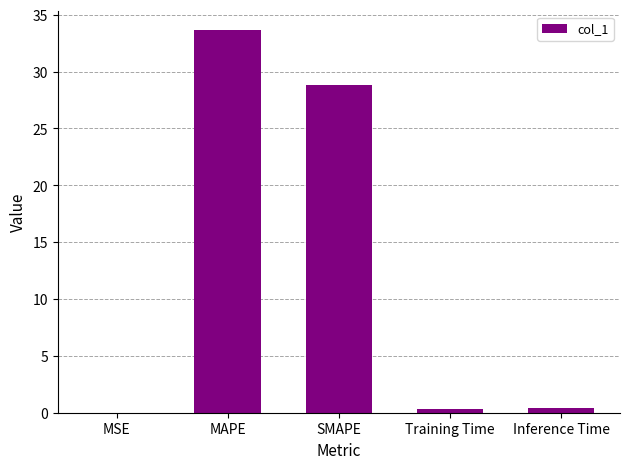

Where is the data nearest to the value 16?

SMAPE